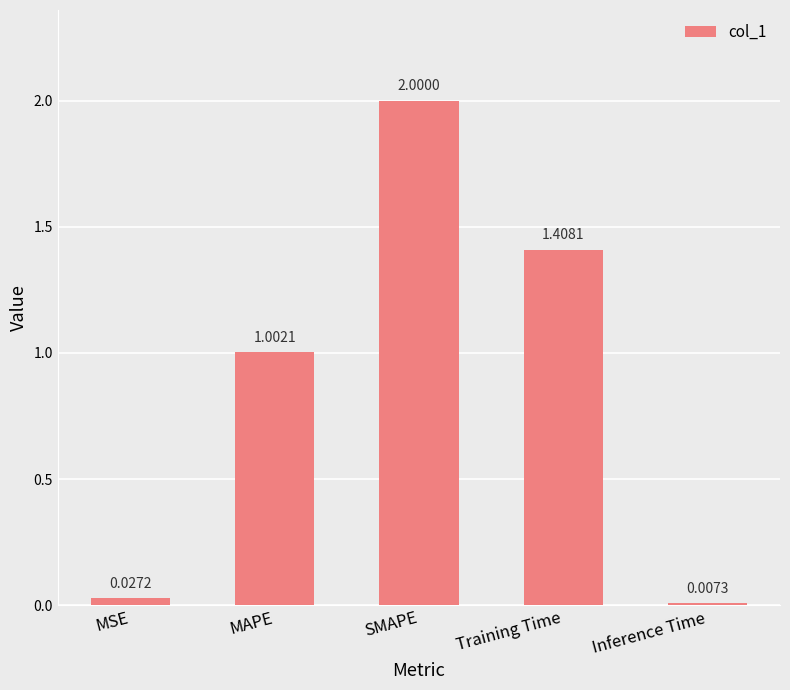

Rank the categories by value from lowest to highest.

Inference Time, MSE, MAPE, Training Time, SMAPE